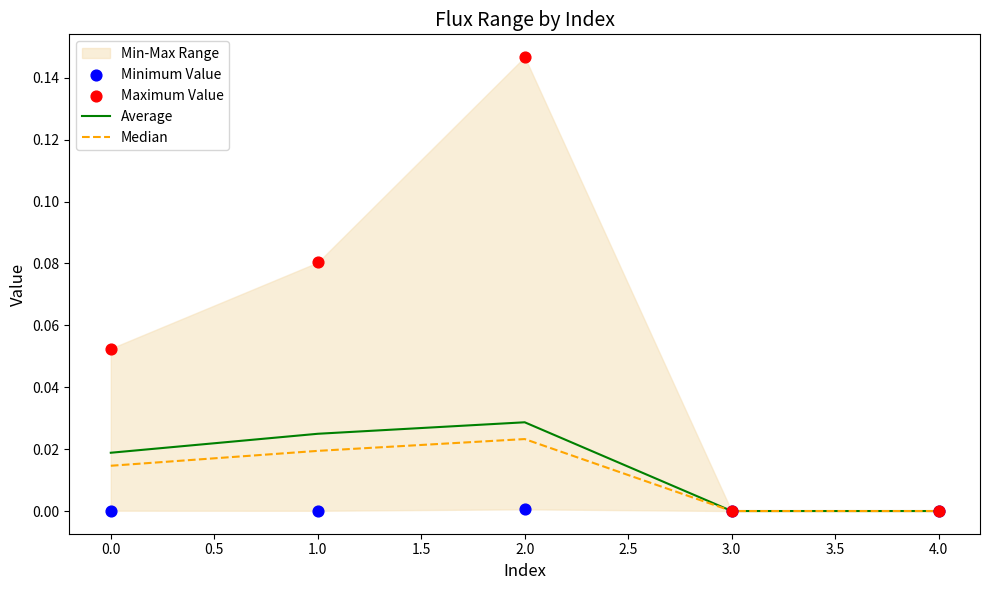

Which series has the largest total across all categories?

Maximum Value